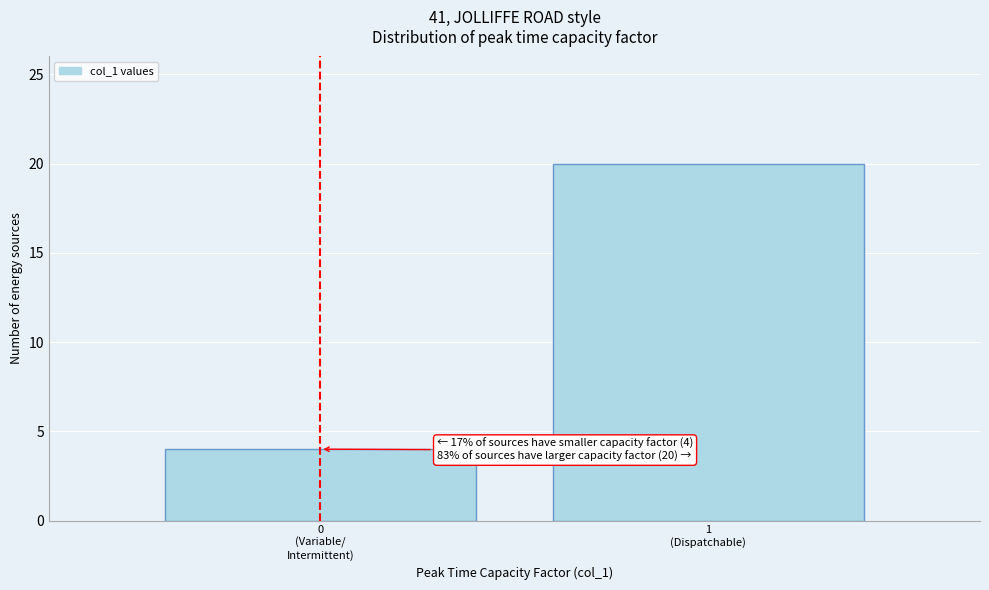

Reading right to left, transcribe all the data shown in this chart.

20	4